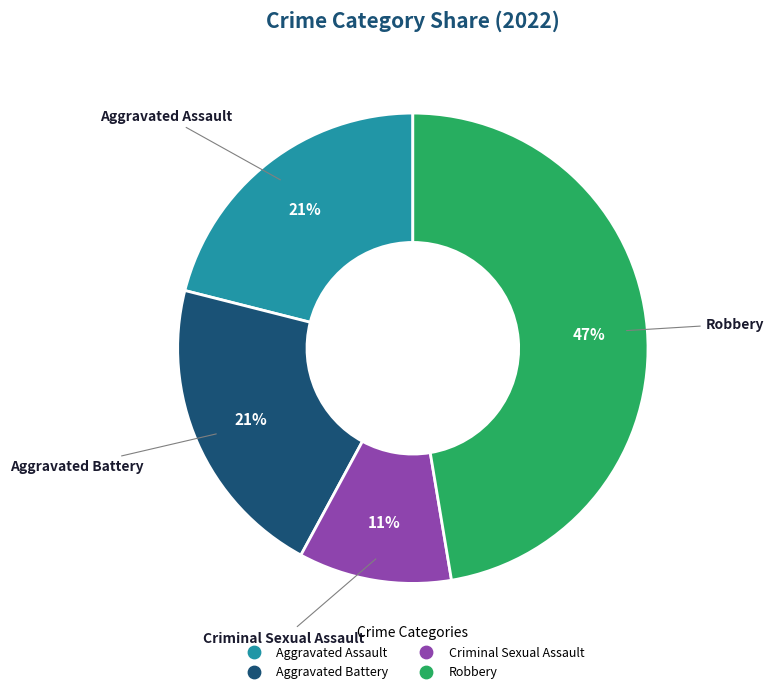

How many segments does this pie chart have?

4